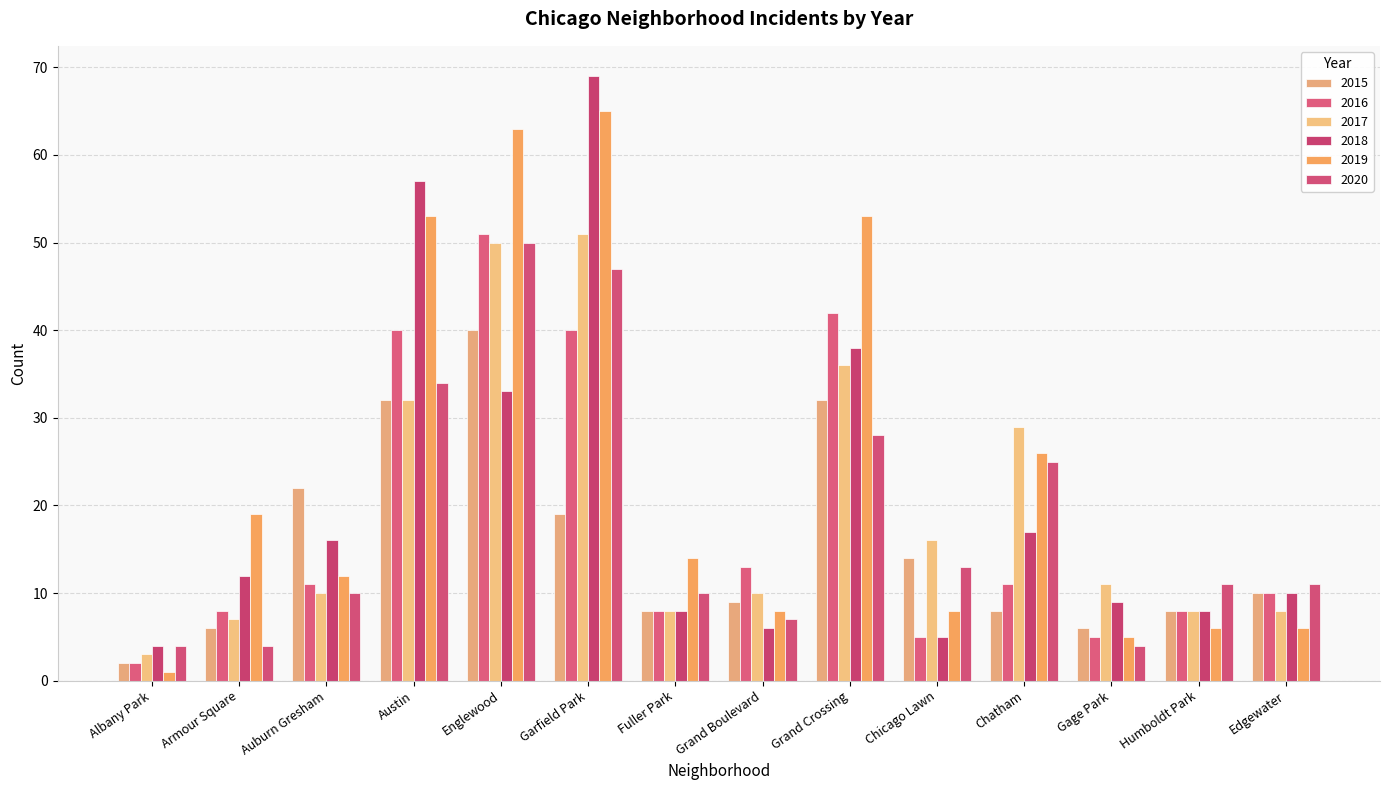

How many data points does each series have?

14